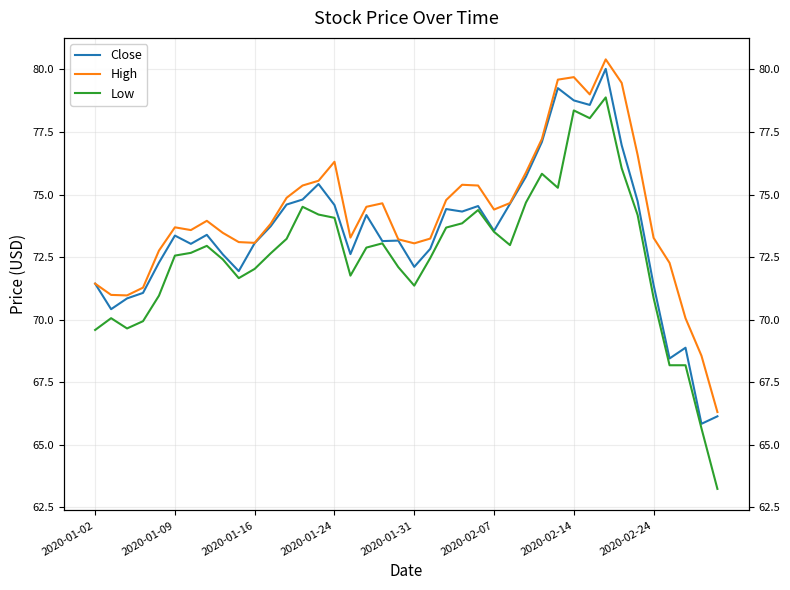

What is the total value across all series at 34?

225.5